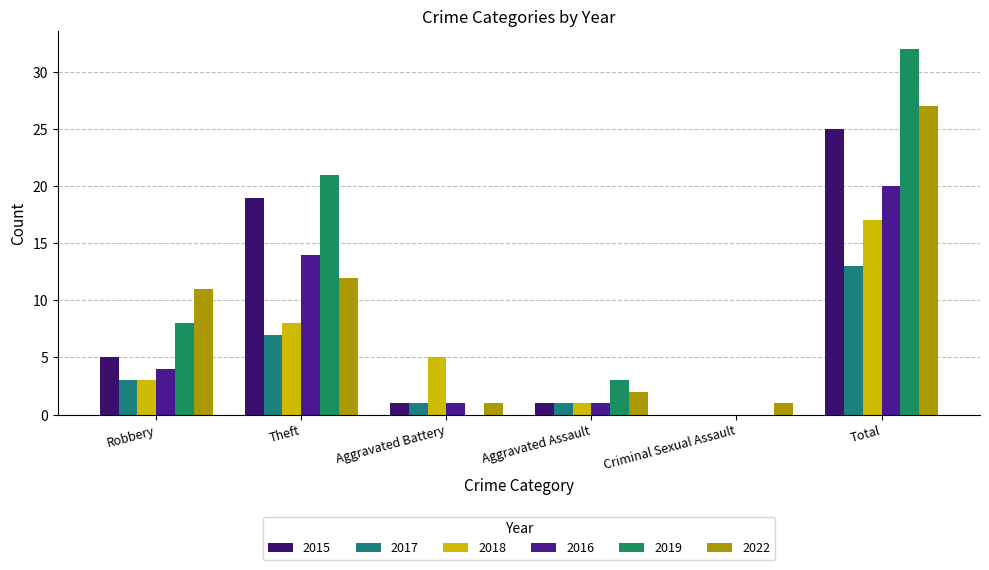

Is it true that 2019 equals -16 at Aggravated Battery?

False